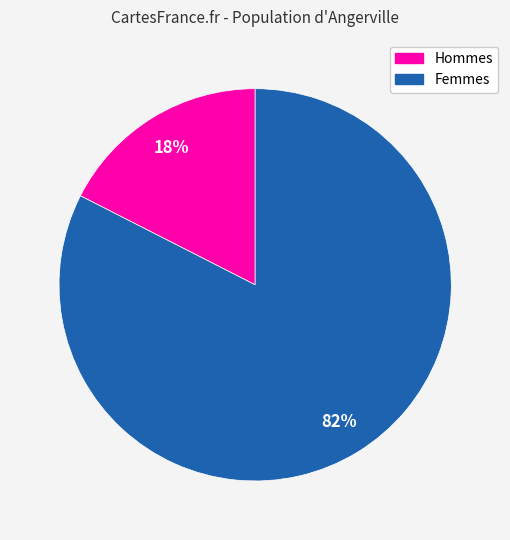

How many slices are in this pie chart?

2